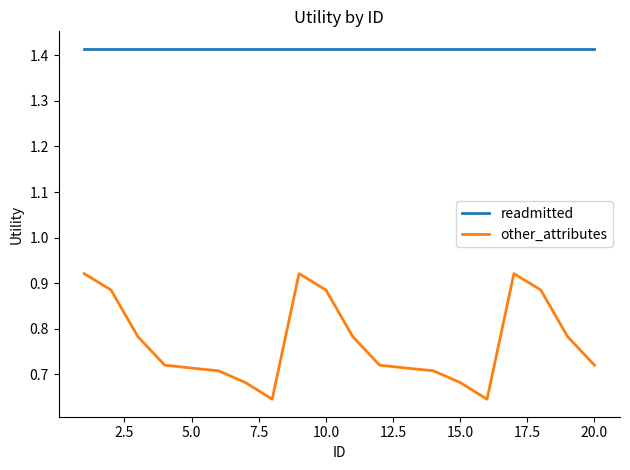

True or false: other_attributes and readmitted intersect in this chart.

False